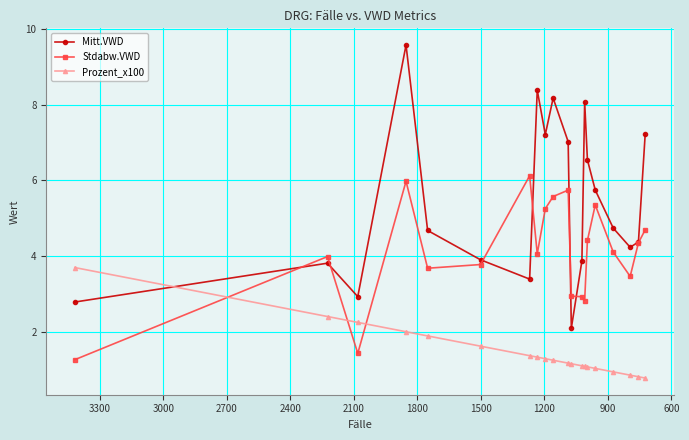

After their last crossing, which series has the higher values: Prozent_x100 or Mitt.VWD?

Mitt.VWD